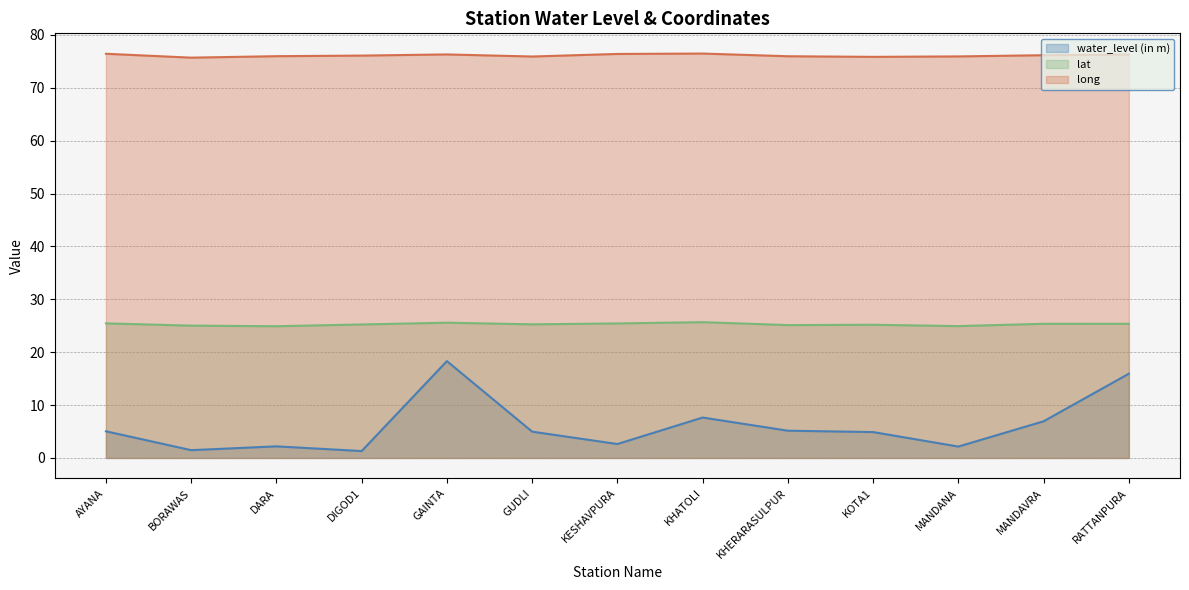

What is the approximate value of lat at KOTA1?

25.2